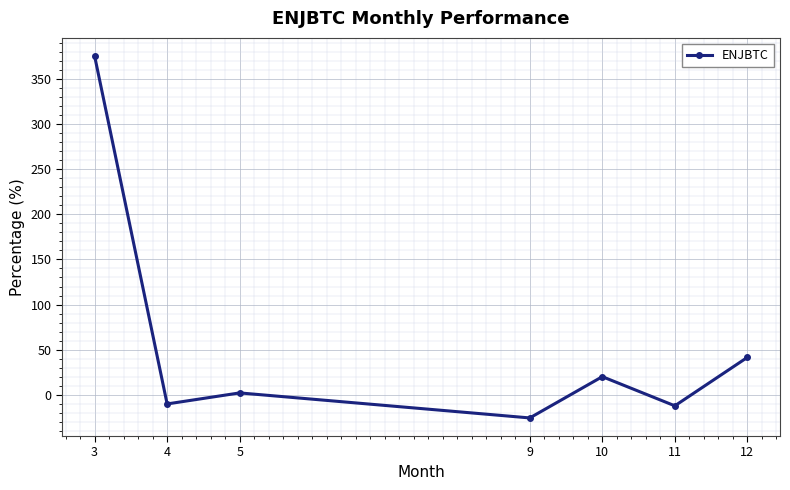

What is the change in value from 4 to 11?

-2.1